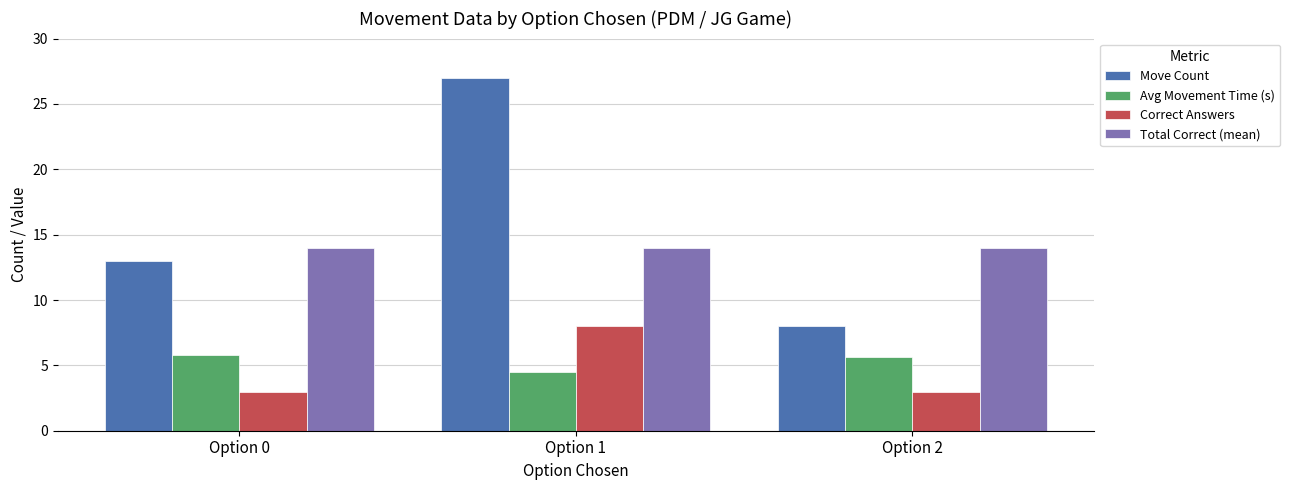

What is the difference between the maximum and minimum values in the Correct Answers series?

5.0